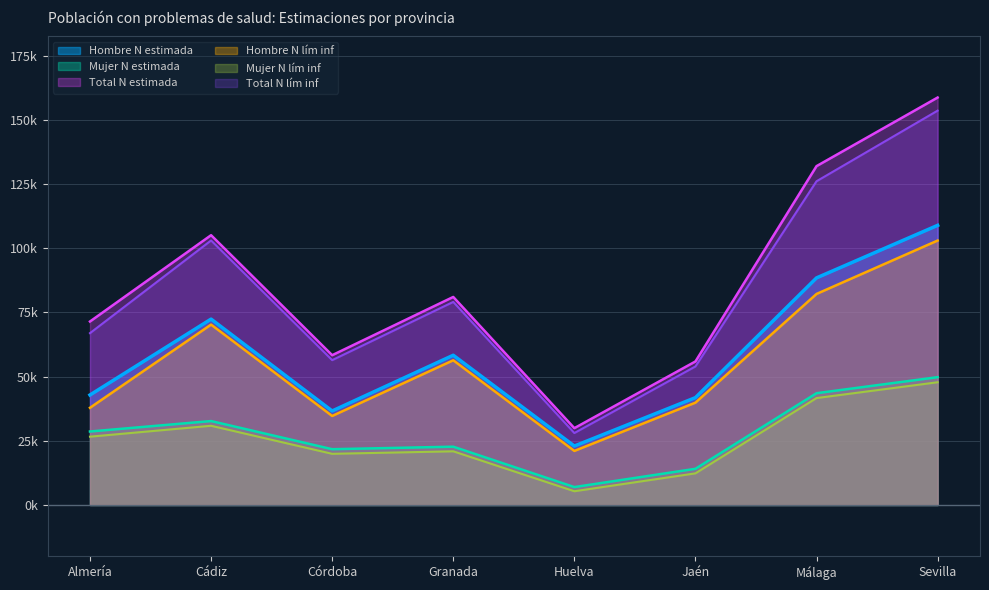

Is it true that Mujer N lím inf equals 12.3 at Jaén?

True